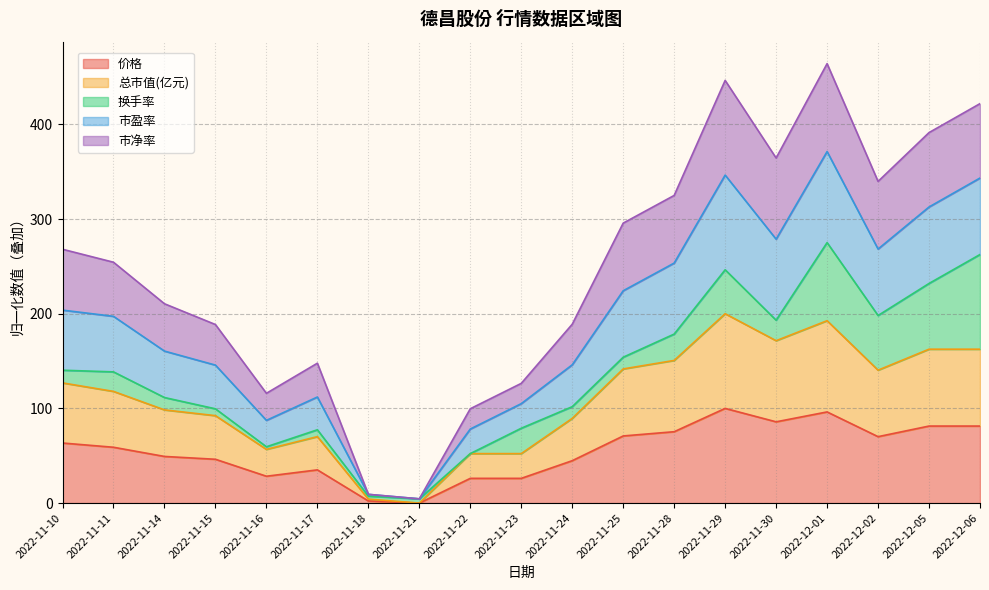

What is the greatest value displayed?

464.1